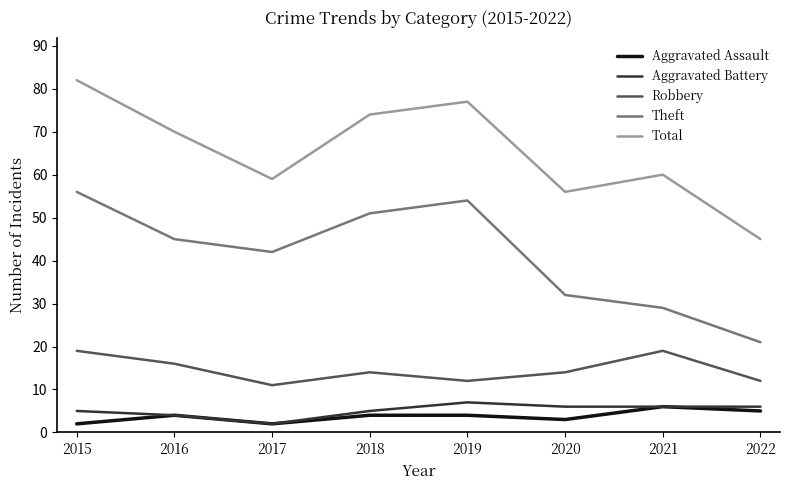

What value does the Aggravated Battery series have at 2020?

6